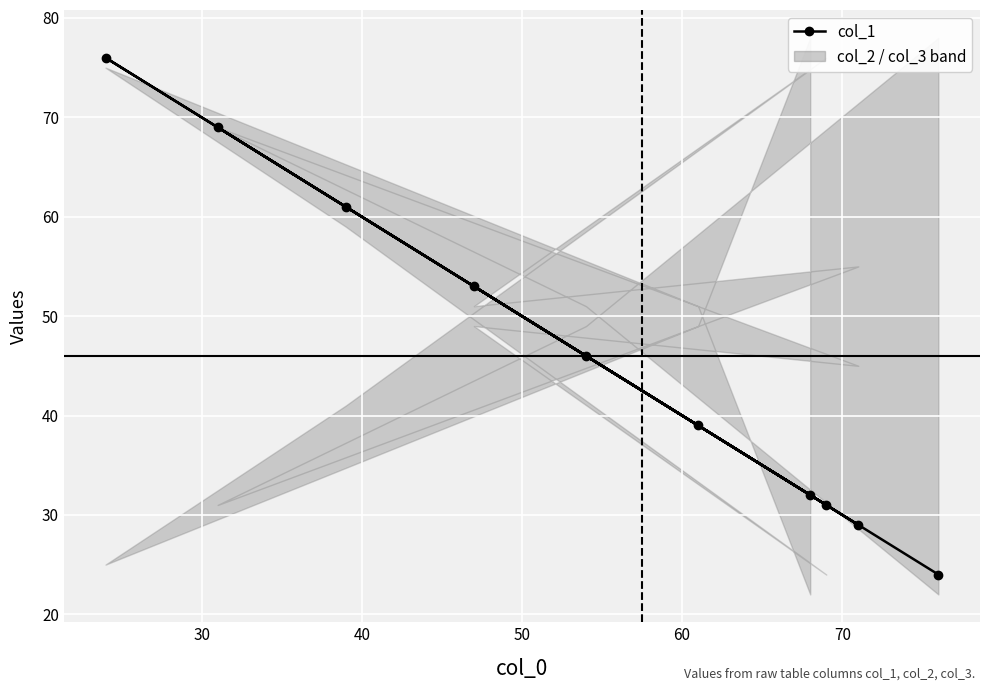

What is the minimum value for col_2?

25